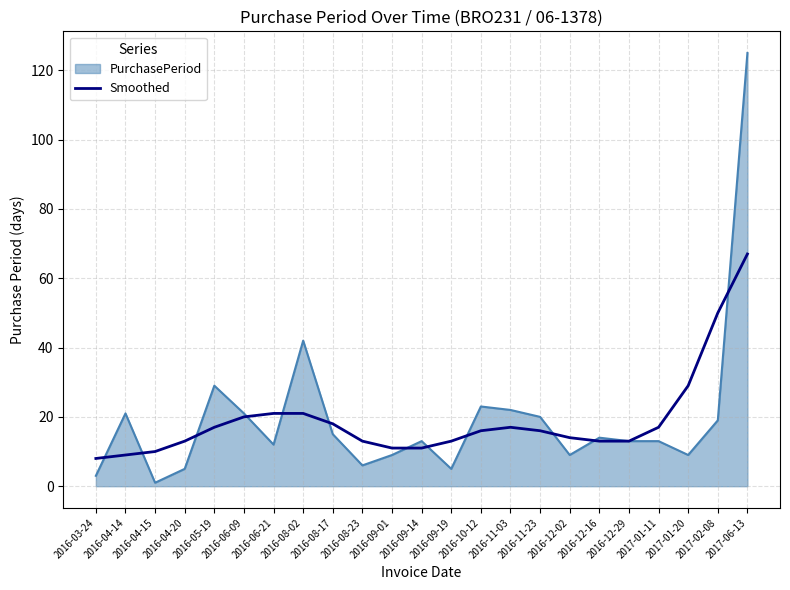

Which label corresponds to the smallest value in the chart?

2016-04-15